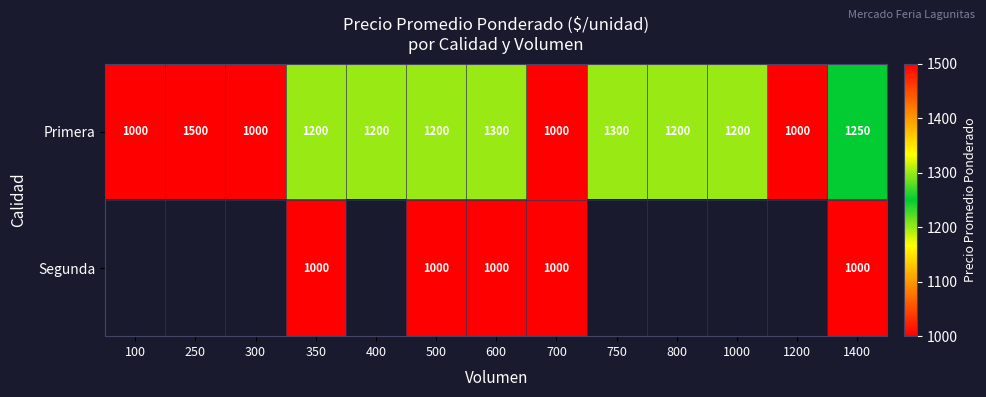

What is the minimum value shown in the chart?

1000.0